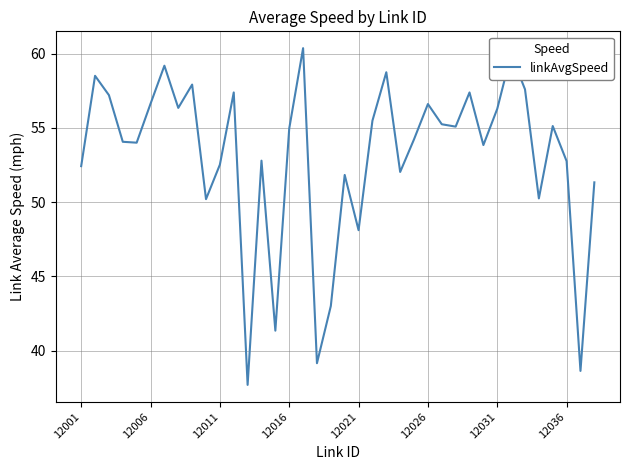

What is the difference between the maximum and minimum values?

22.7